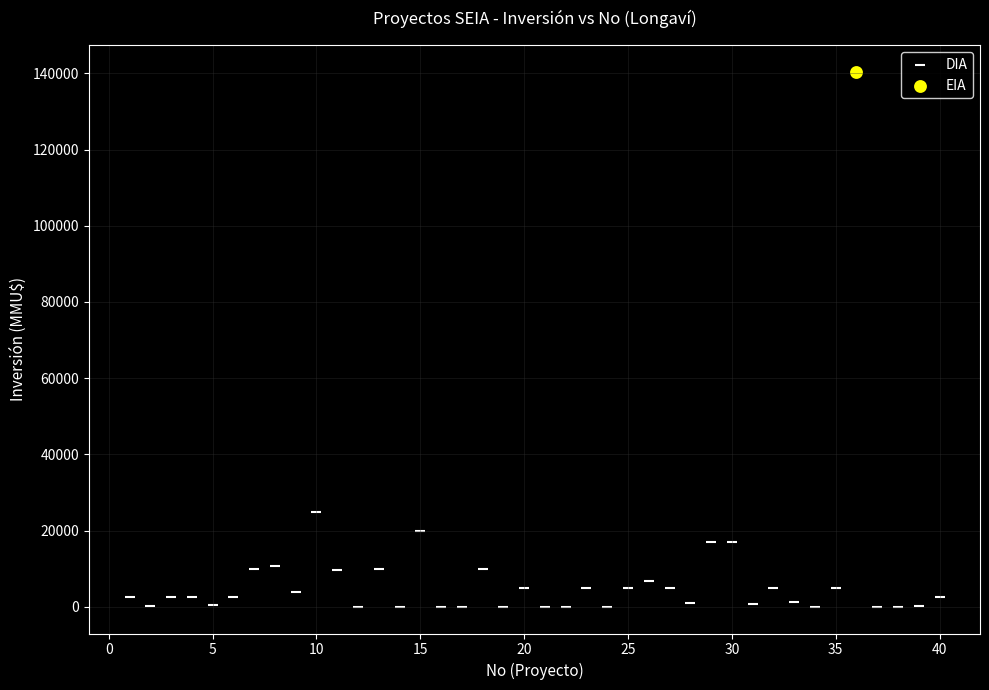

What are all the series names shown in the legend?

DIA, EIA